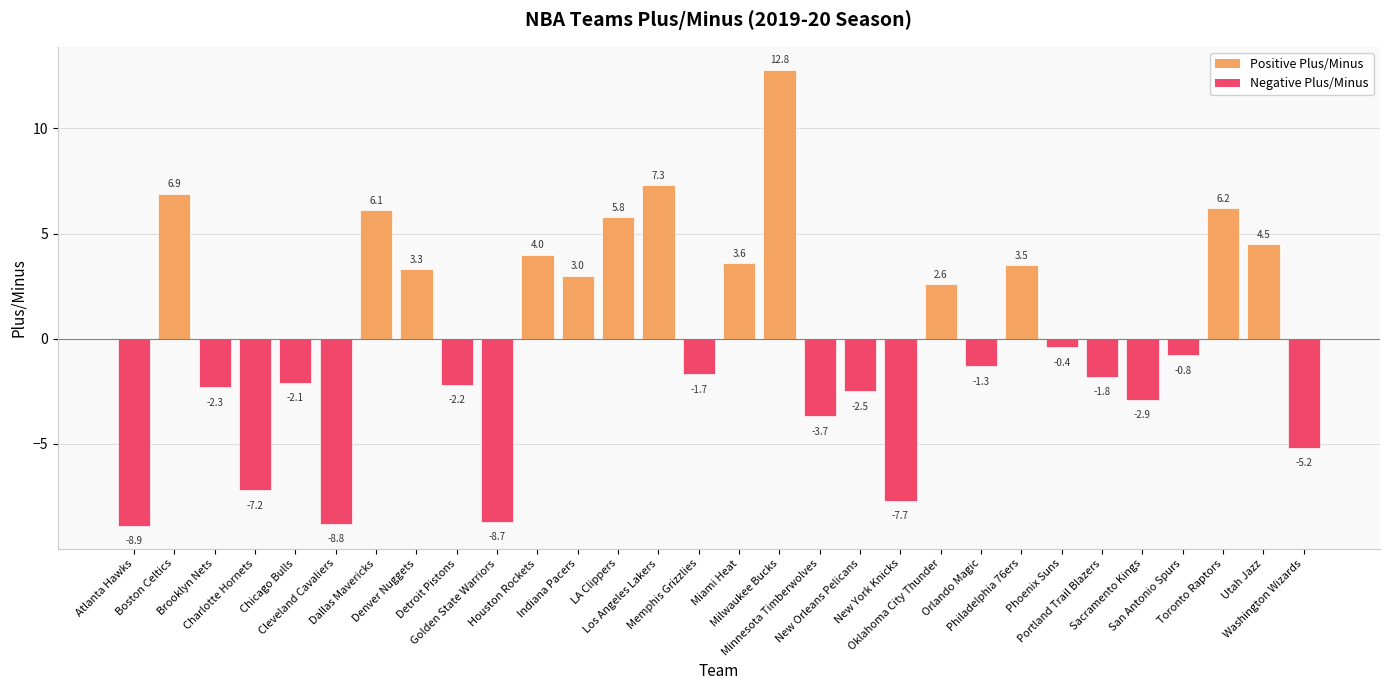

List the labels in order of value, smallest first.

Atlanta Hawks, Cleveland Cavaliers, Golden State Warriors, New York Knicks, Charlotte Hornets, Washington Wizards, Minnesota Timberwolves, Sacramento Kings, New Orleans Pelicans, Brooklyn Nets, Detroit Pistons, Chicago Bulls, Portland Trail Blazers, Memphis Grizzlies, Orlando Magic, San Antonio Spurs, Phoenix Suns, Oklahoma City Thunder, Indiana Pacers, Denver Nuggets, Philadelphia 76ers, Miami Heat, Houston Rockets, Utah Jazz, LA Clippers, Dallas Mavericks, Toronto Raptors, Boston Celtics, Los Angeles Lakers, Milwaukee Bucks